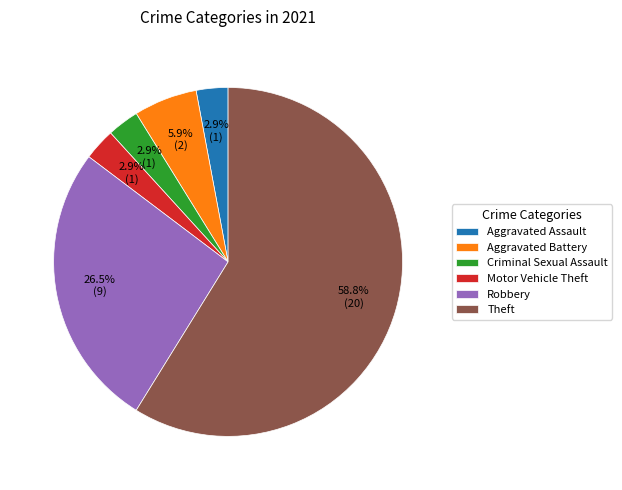

The Motor Vehicle Theft slice represents 3% of the pie. True or false?

True